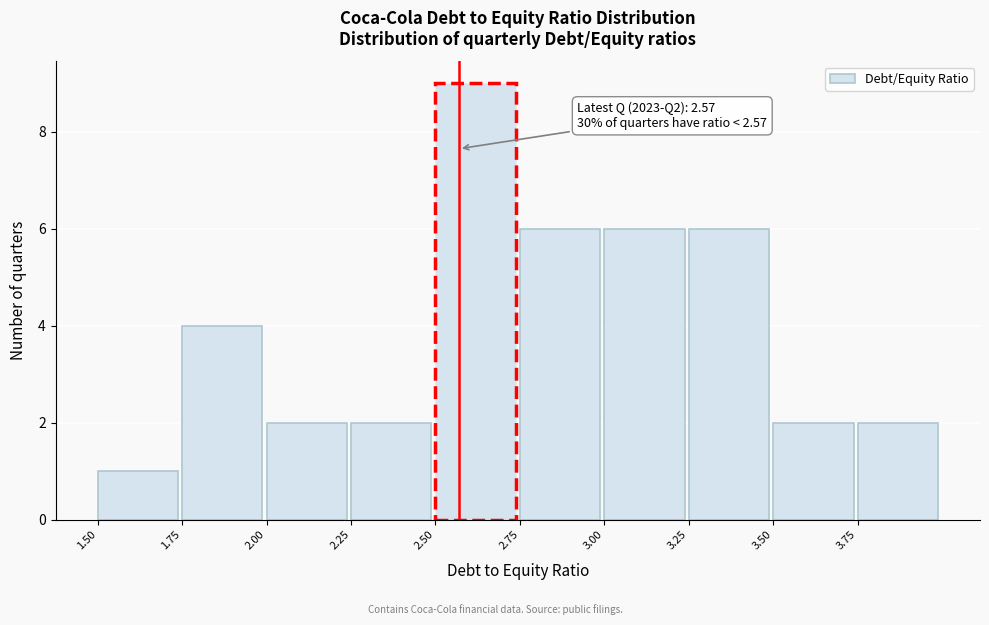

Which range on the x-axis has the tallest bar?

2.50 to 2.75